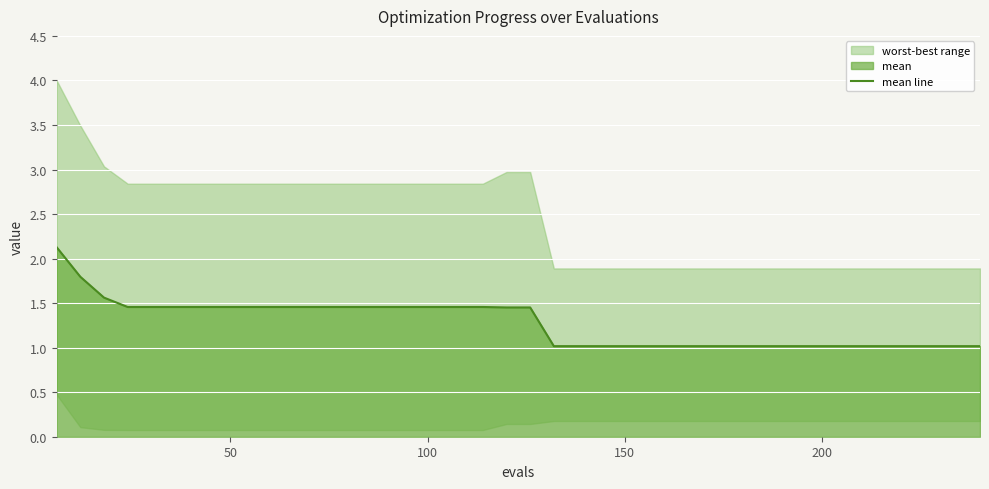

True or false: there are more than 2 points higher than both neighbors.

False